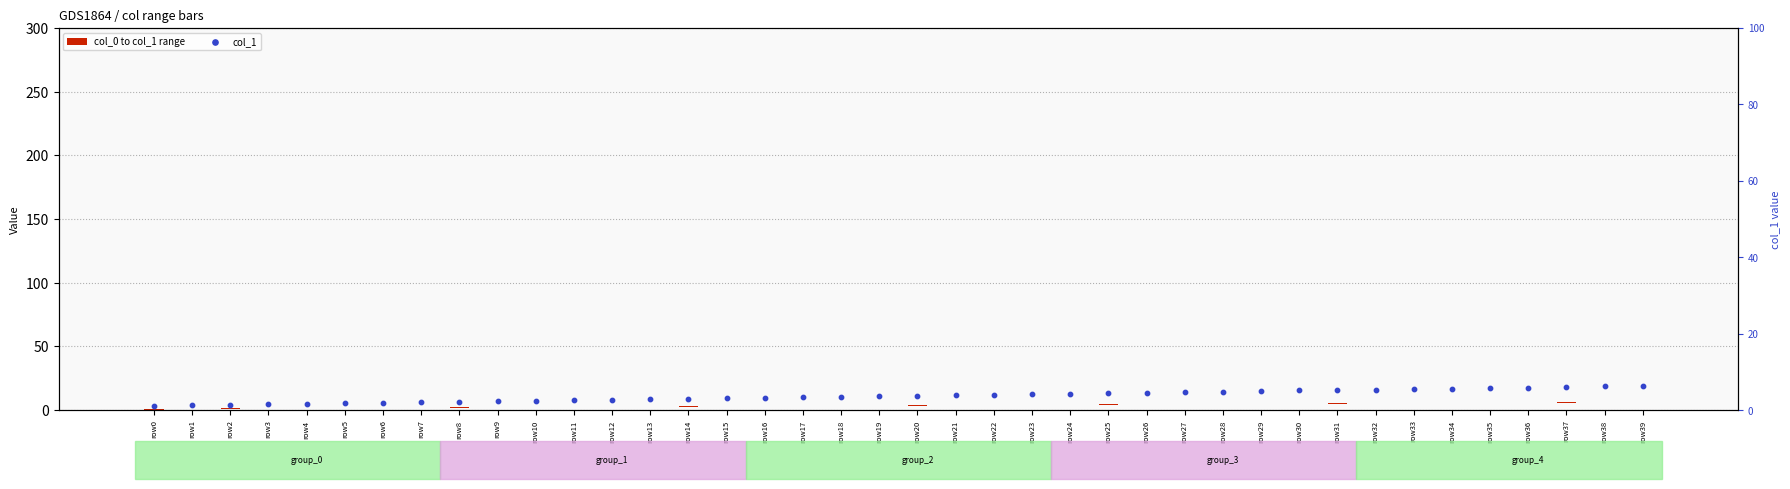

Which series contains the lowest Y value?

col_0 to col_1 range